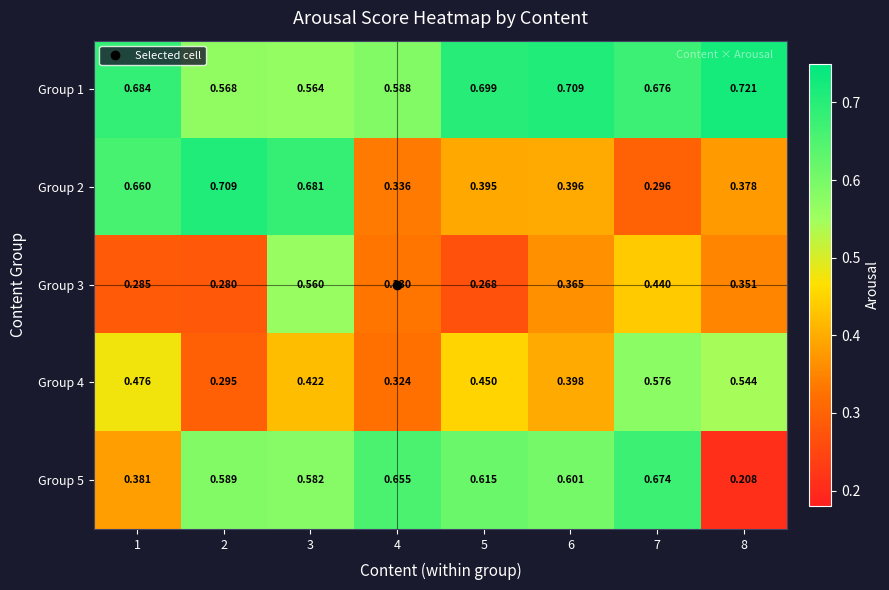

Is the value of Group 3 at 8 greater than the value of Group 2 at 5?

No